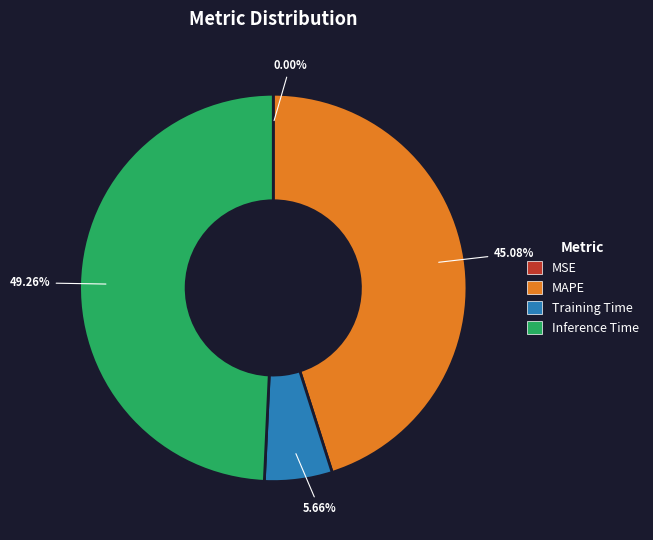

Is there any slice that represents more than half of the pie?

No